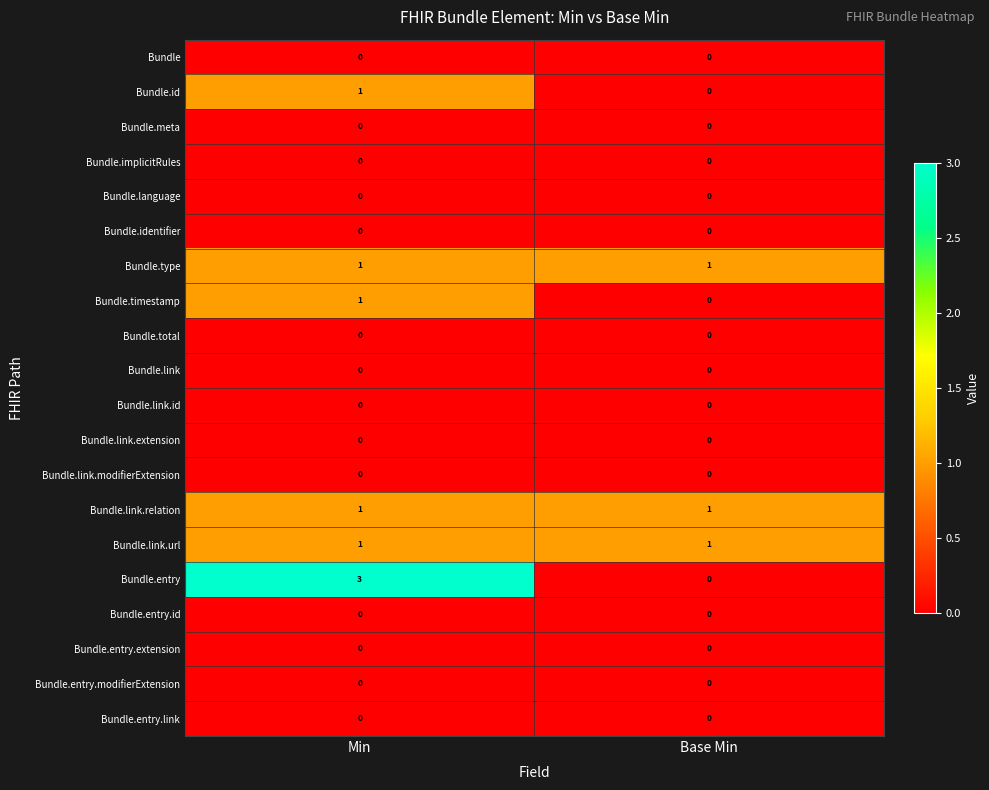

Which series has the largest total across all categories?

Bundle.entry